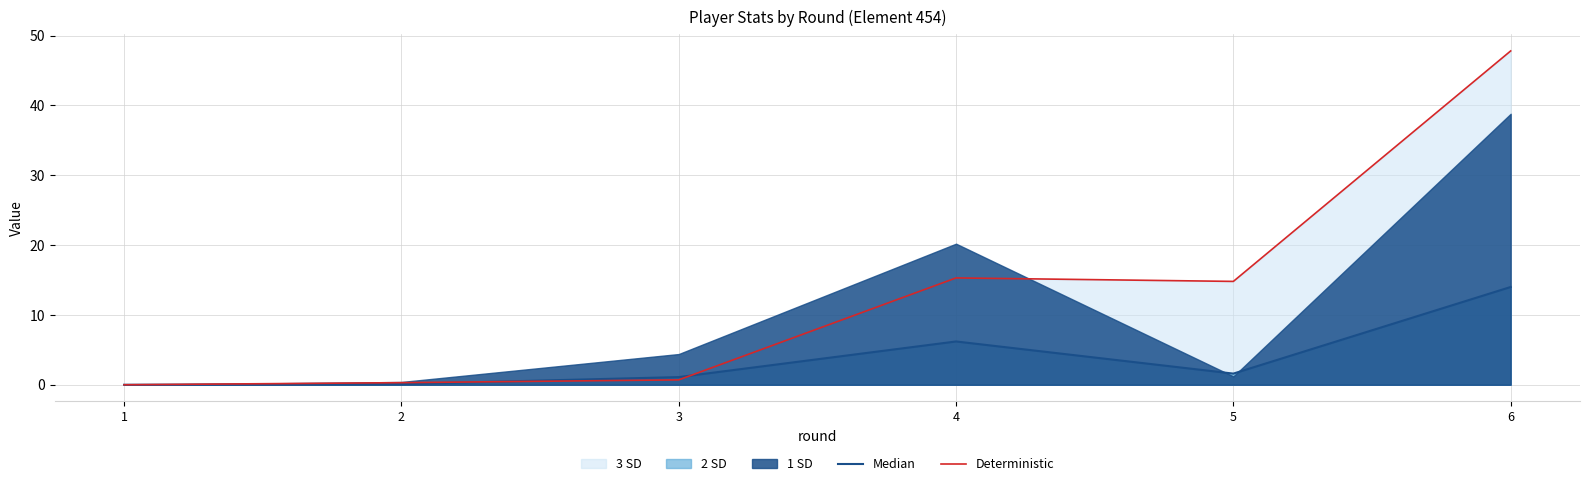

After their last crossing, which series has the higher values: Deterministic or Median?

Deterministic